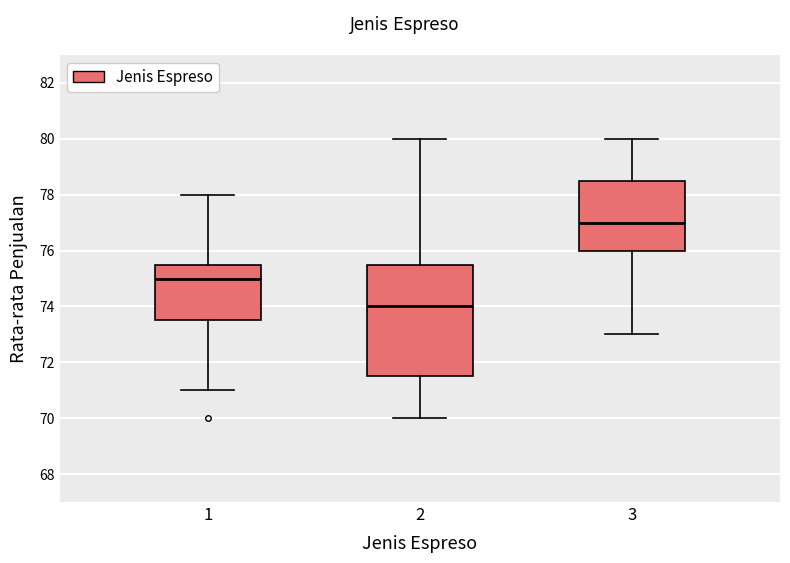

Reading left to right, transcribe this box plot: for each box, give where its median line is, the range the box spans, and where its two whiskers end, as read against the y-axis. The values are not printed on the chart, so give them approximately, as read against the axis.

1: median 75.0, box 73.6 to 75.6, whiskers 71.0 to 78.0
2: median 74.0, box 71.6 to 75.6, whiskers 70.0 to 80.0
3: median 77.0, box 76.0 to 78.6, whiskers 73.0 to 80.0